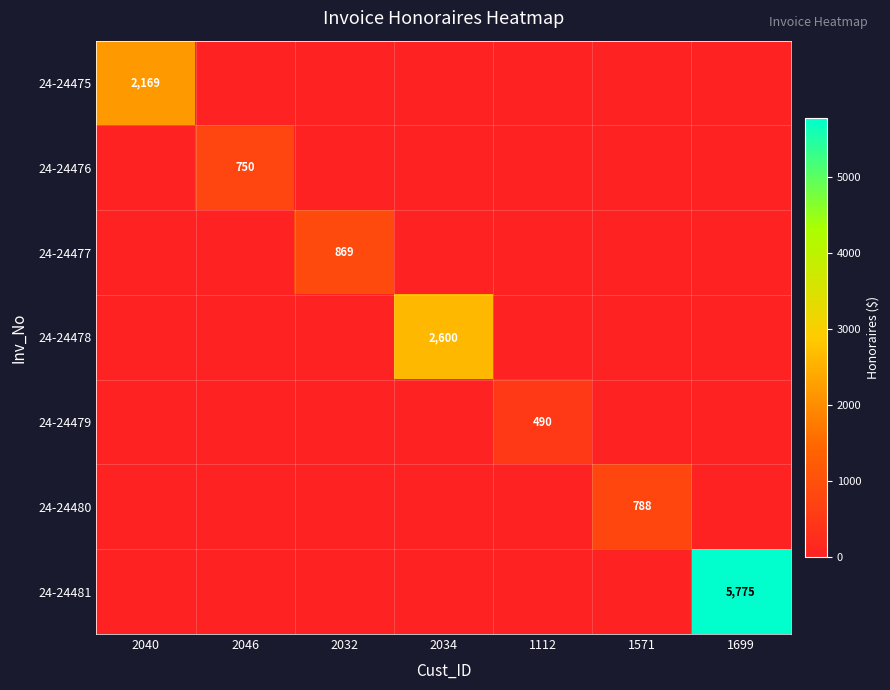

The 24-24476 series shows 750 at 2046. True or false?

True